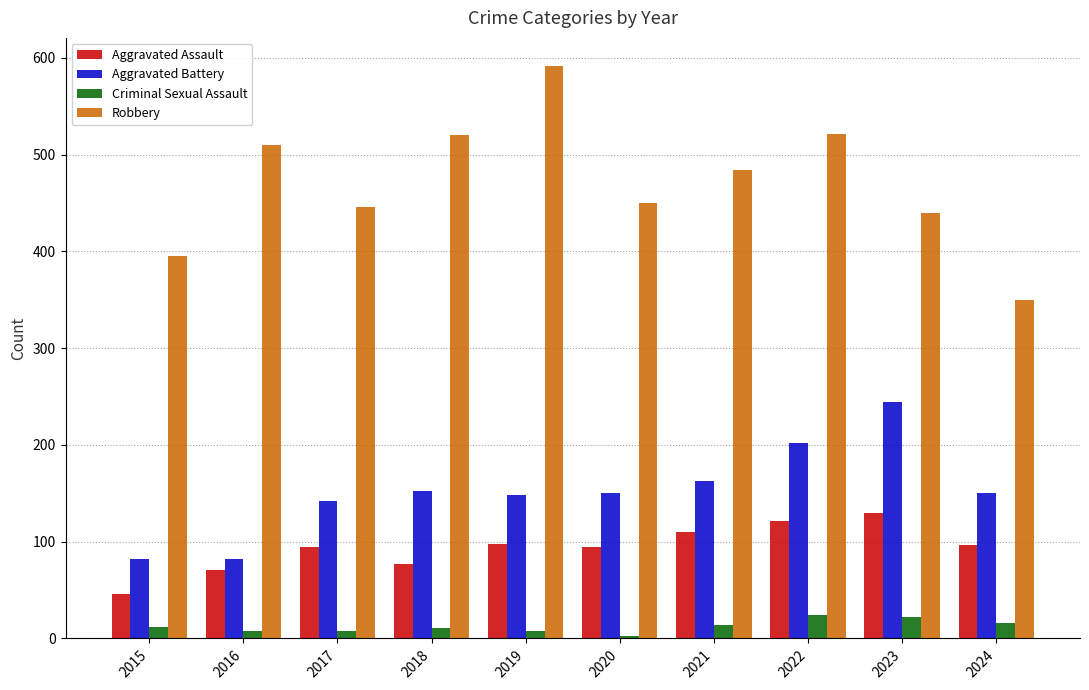

The Aggravated Assault series shows 121 at 2022. True or false?

True